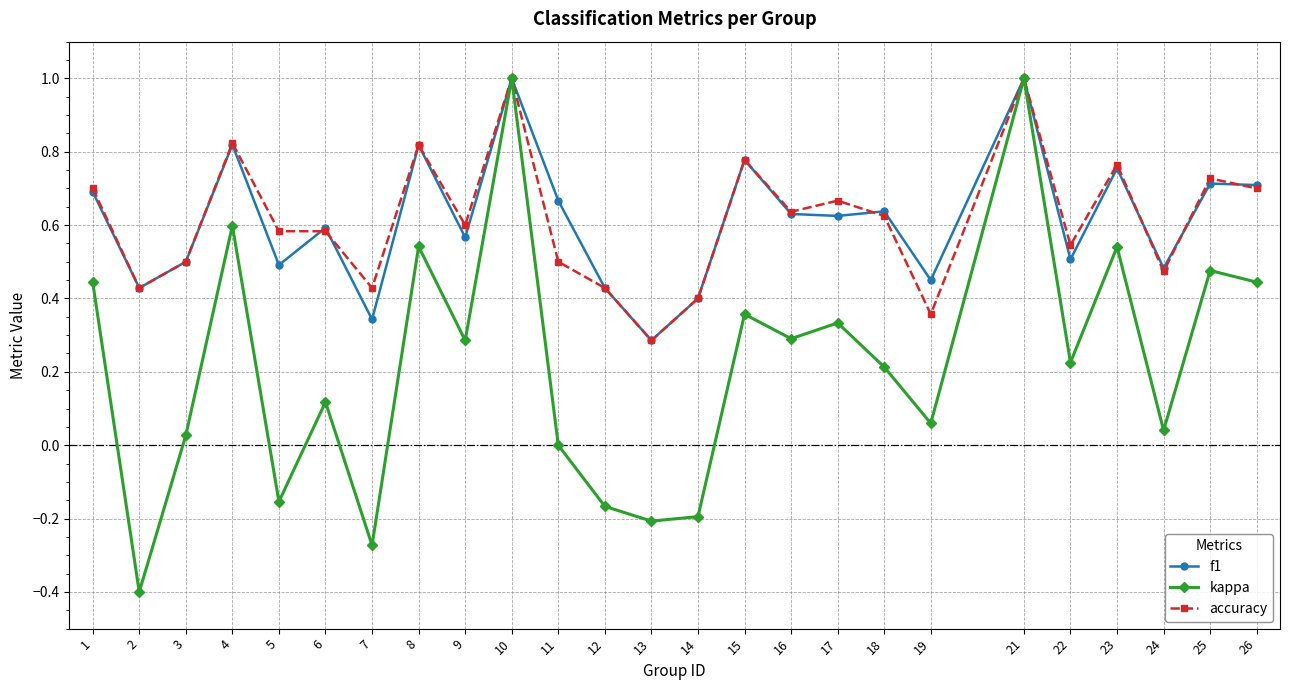

What is the total value across all series at 1?

1.8